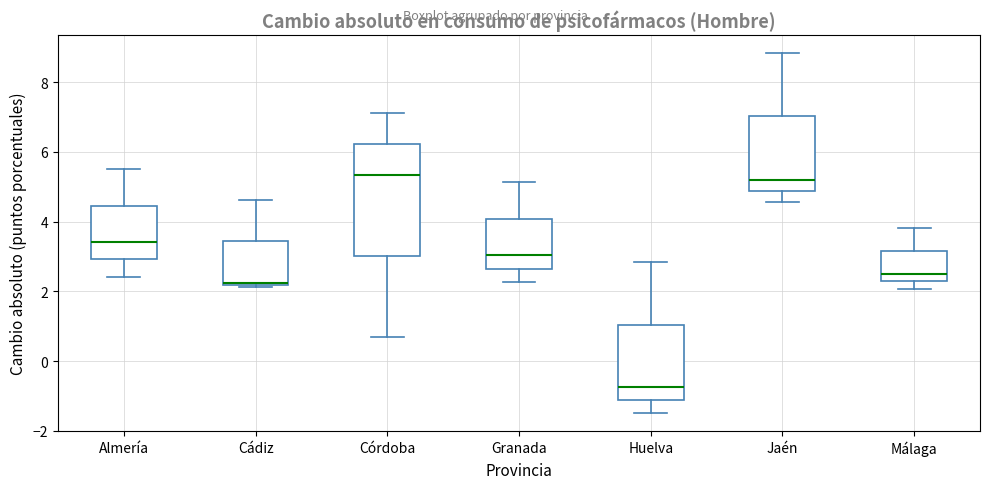

Reading left to right, read every box against the y-axis: the position of its median line, the range the box covers, and the ends of its whiskers. The values are not printed on the chart, so give them approximately, as read against the axis.

Almería: median 3.4, box 3.0 to 4.4, whiskers 2.4 to 5.4
Cádiz: median 2.2 (just above the box's lower edge), box 2.2 to 3.4, whiskers 2.2 (just below the box's lower edge) to 4.6
Córdoba: median 5.4, box 3.0 to 6.2, whiskers 0.6 to 7.2
Granada: median 3.0, box 2.6 to 4.0, whiskers 2.2 to 5.2
Huelva: median -0.8, box -1.2 to 1.0, whiskers -1.4 to 2.8
Jaén: median 5.2, box 4.8 to 7.0, whiskers 4.6 to 8.8
Málaga: median 2.4, box 2.2 to 3.2, whiskers 2.0 to 3.8